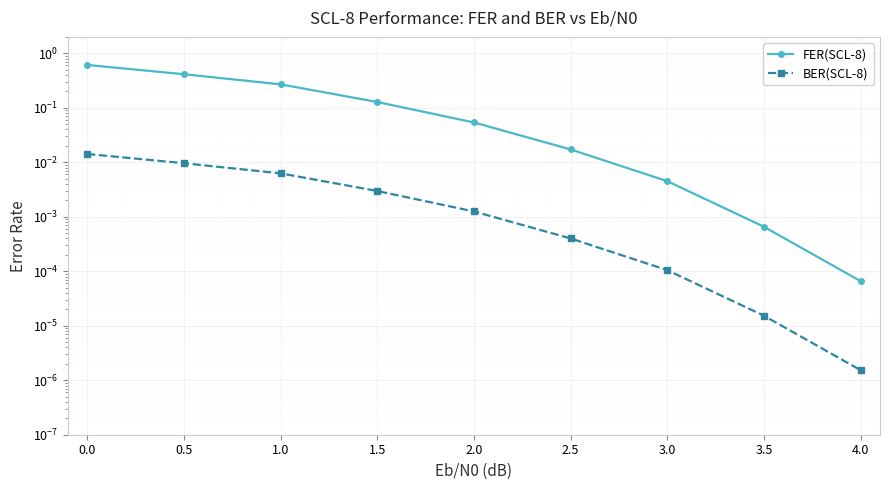

At 3.5, list the series in order from smallest to largest.

BER(SCL-8), FER(SCL-8)